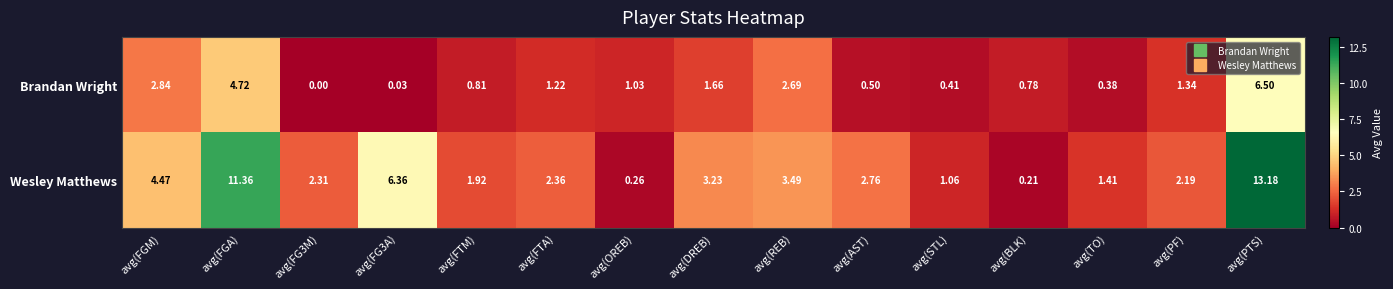

List the series in order of their overall mean, highest first.

Wesley Matthews, Brandan Wright